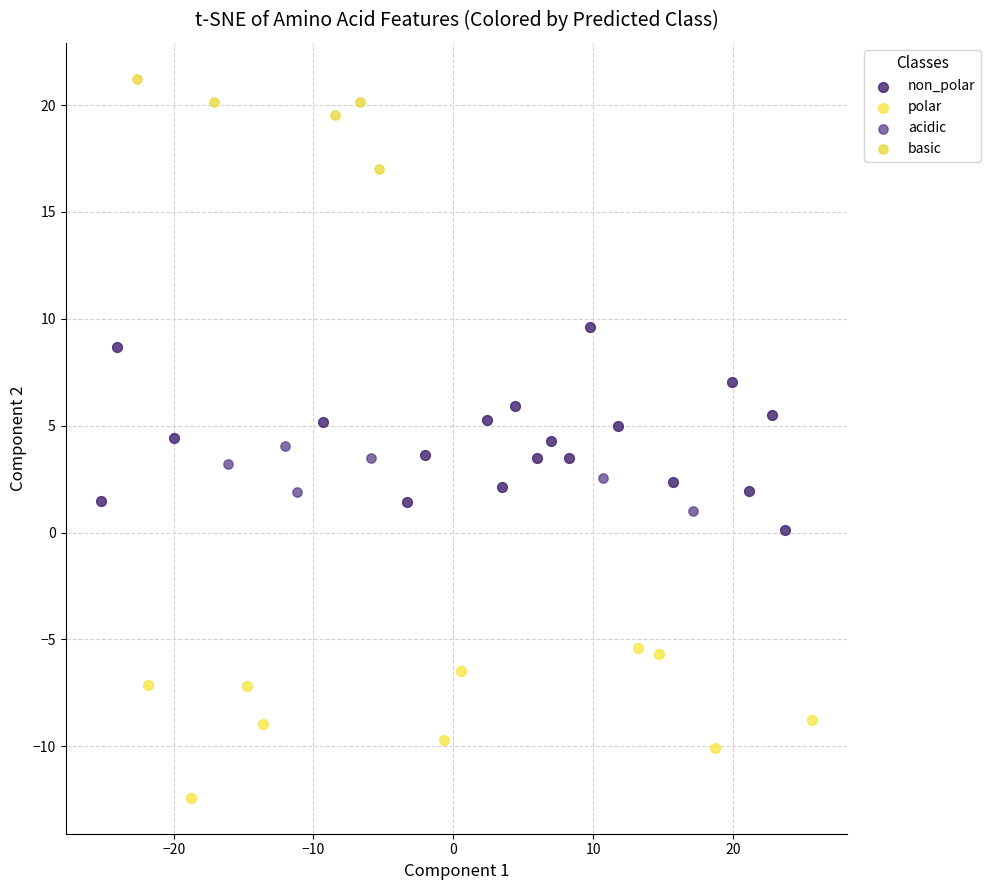

Which series reaches the maximum Y coordinate?

basic